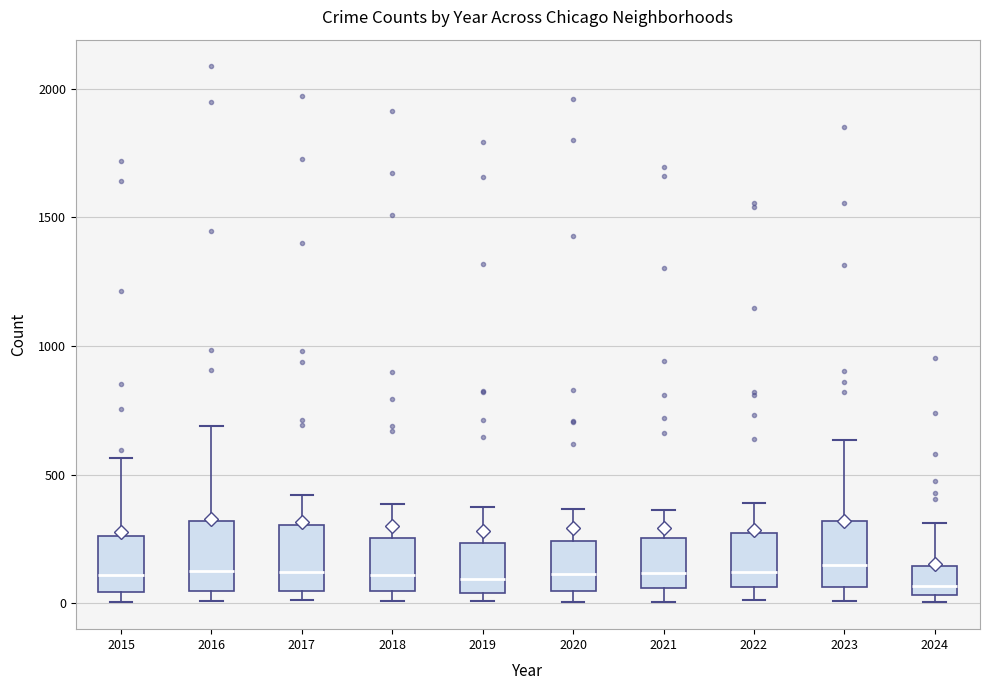

Where does the upper whisker of the box at x = 2016 end on the y-axis? The values are not printed on the chart, so give them approximately, as read against the axis.

700